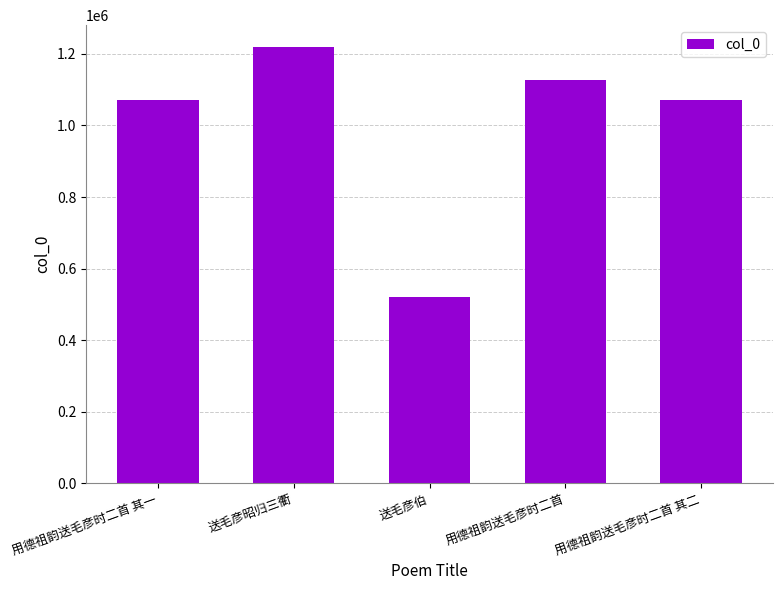

What is the change in value from 送毛彦伯 to 用德祖韵送毛彦时二首 其二?

+548830